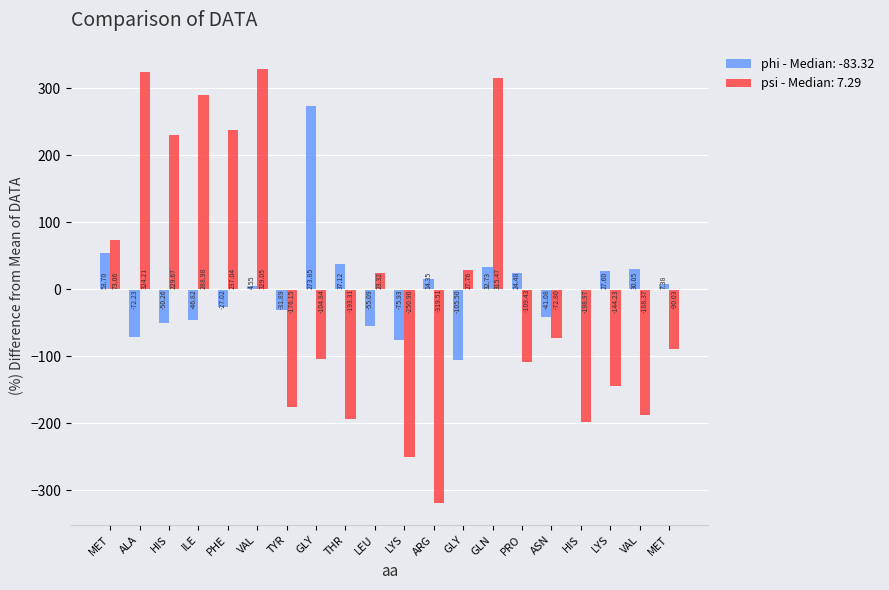

What is the label of the 4th bar from the right?

HIS